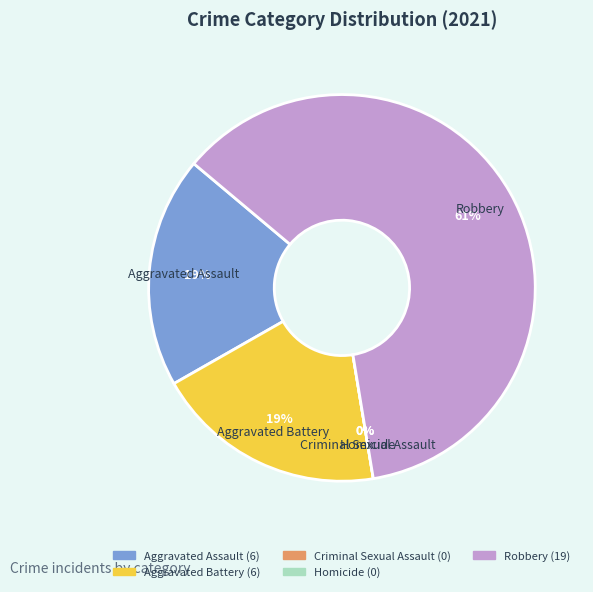

True or false: Criminal Sexual Assault accounts for 1% of the total.

False